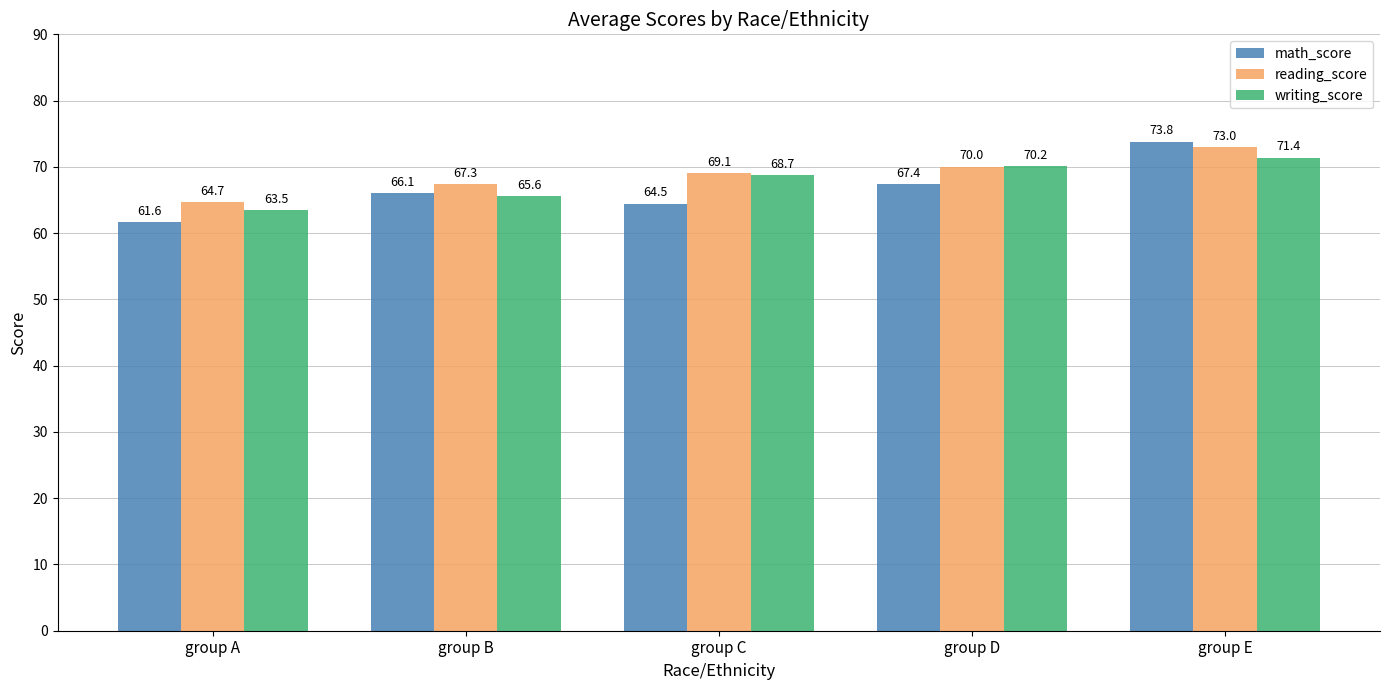

Rank the series by their maximum value, from highest to lowest.

math_score, reading_score, writing_score